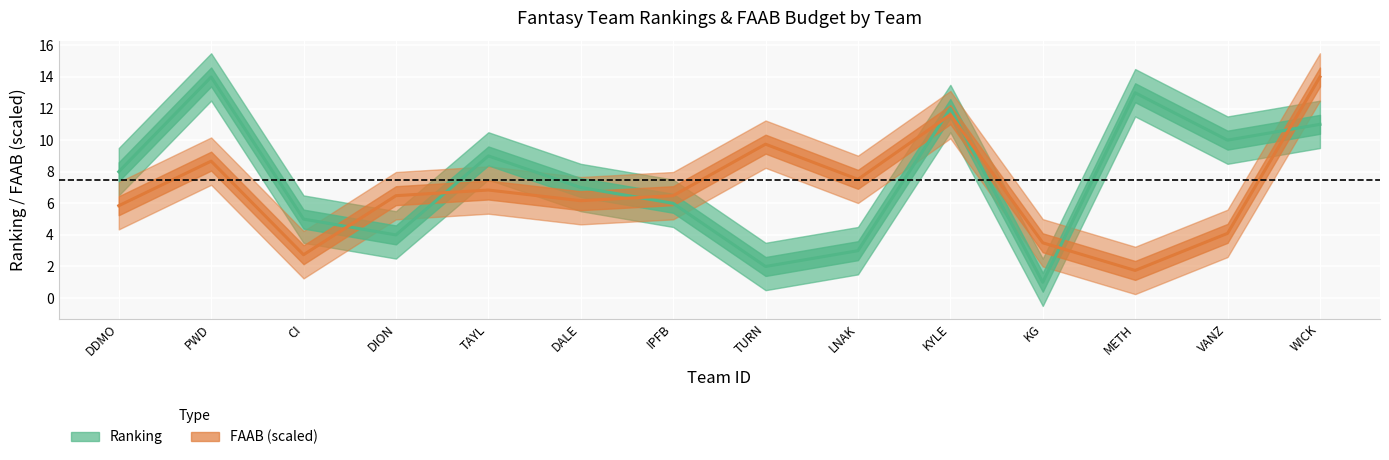

Which series ends up on top after the final intersection of FAAB (scaled) and Ranking?

FAAB (scaled)